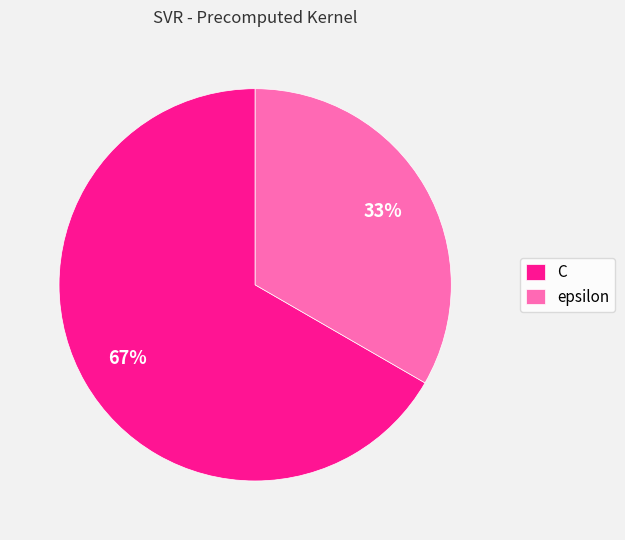

Is there any slice that represents more than half of the pie?

Yes